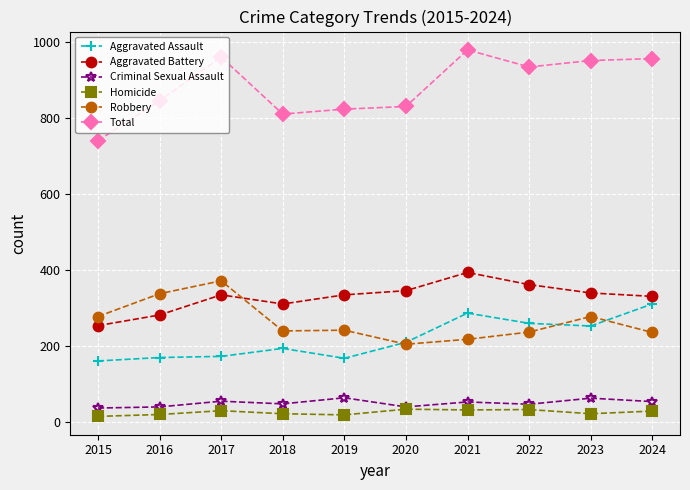

At how many categories does at least one series exceed 116?

10